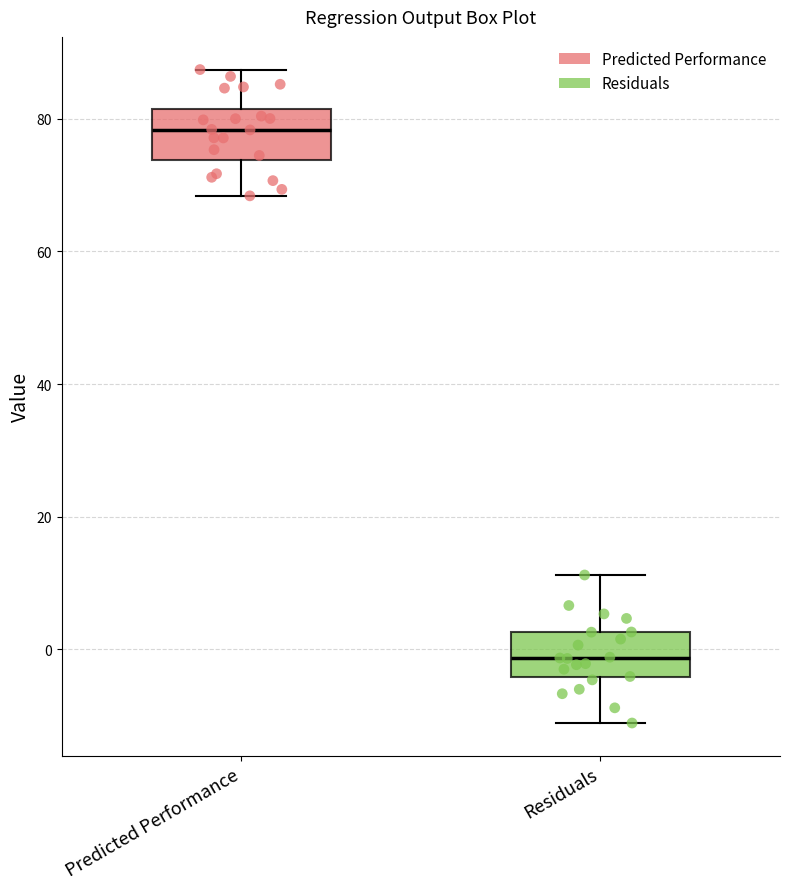

Reading left to right, transcribe this box plot: for each box, give where its median line is, the range the box spans, and where its two whiskers end, as read against the y-axis. The values are not printed on the chart, so give them approximately, as read against the axis.

Predicted Performance: median 78, box 74 to 82, whiskers 68 to 88
Residuals: median -2, box -4 to 2, whiskers -12 to 12